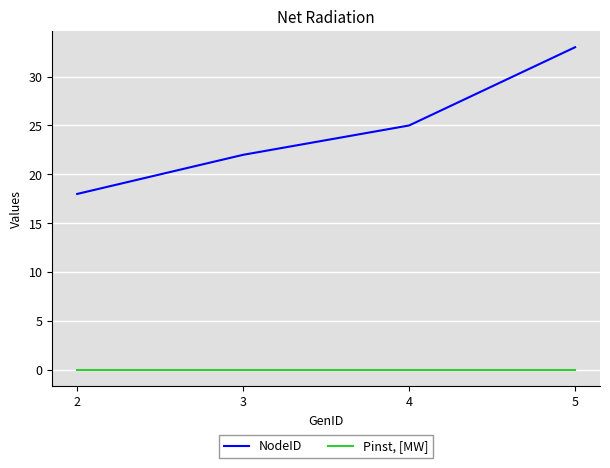

Count the NodeID values in the range 22 to 33.

3